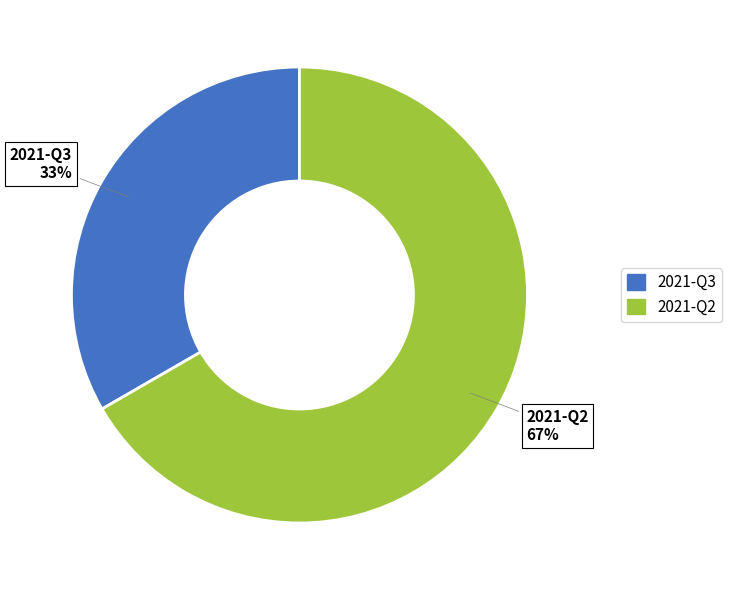

What is the largest slice in the pie chart?

2021-Q2